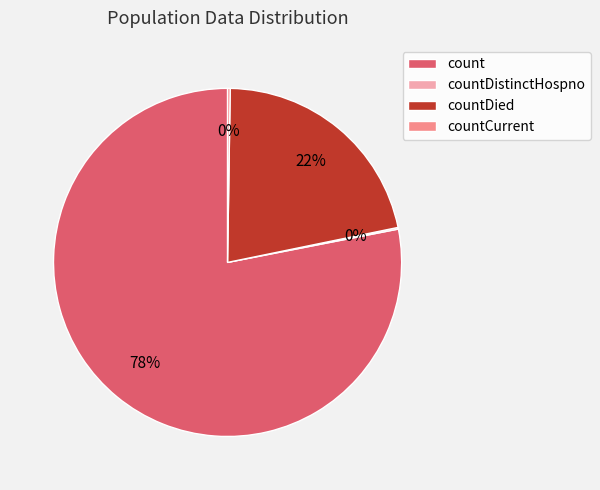

Between count and countDied, which is larger?

count